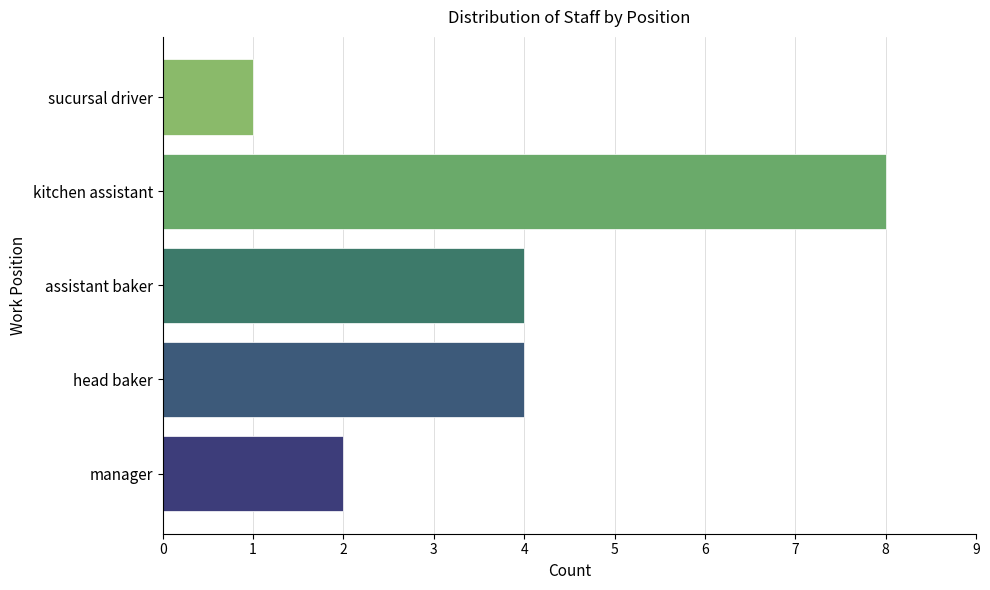

What is the difference between the maximum and minimum values?

7